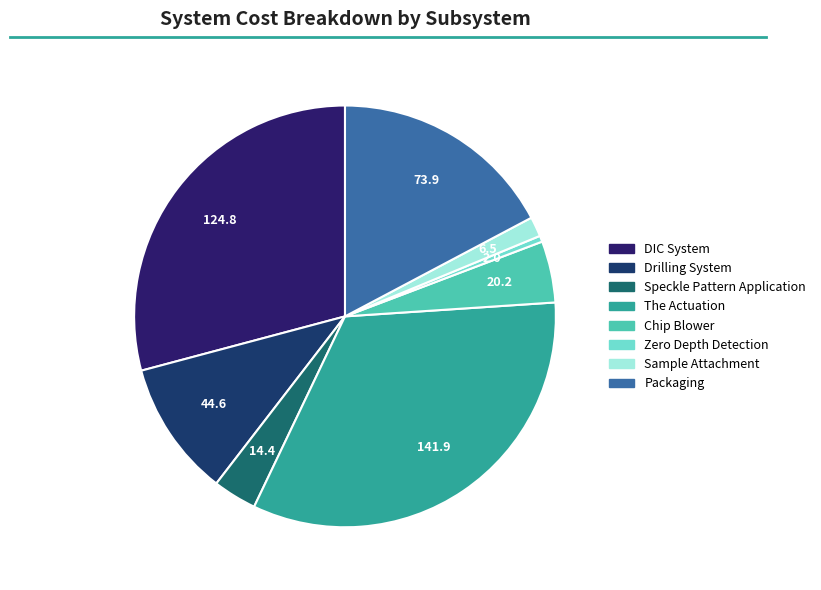

The The Actuation slice represents 27% of the pie. True or false?

False